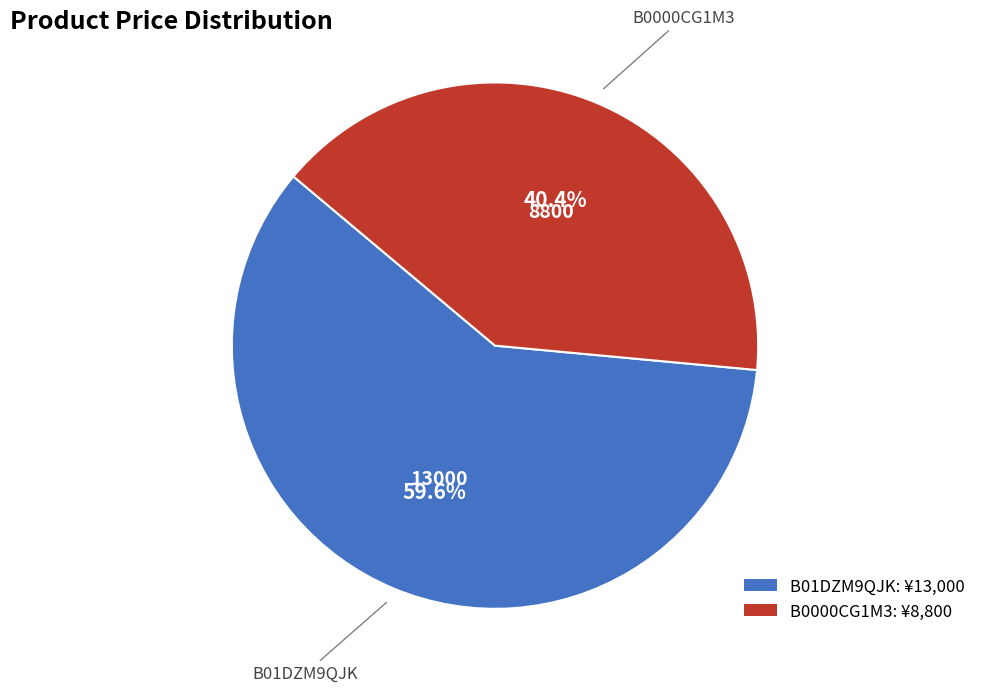

How many slices are in this pie chart?

2